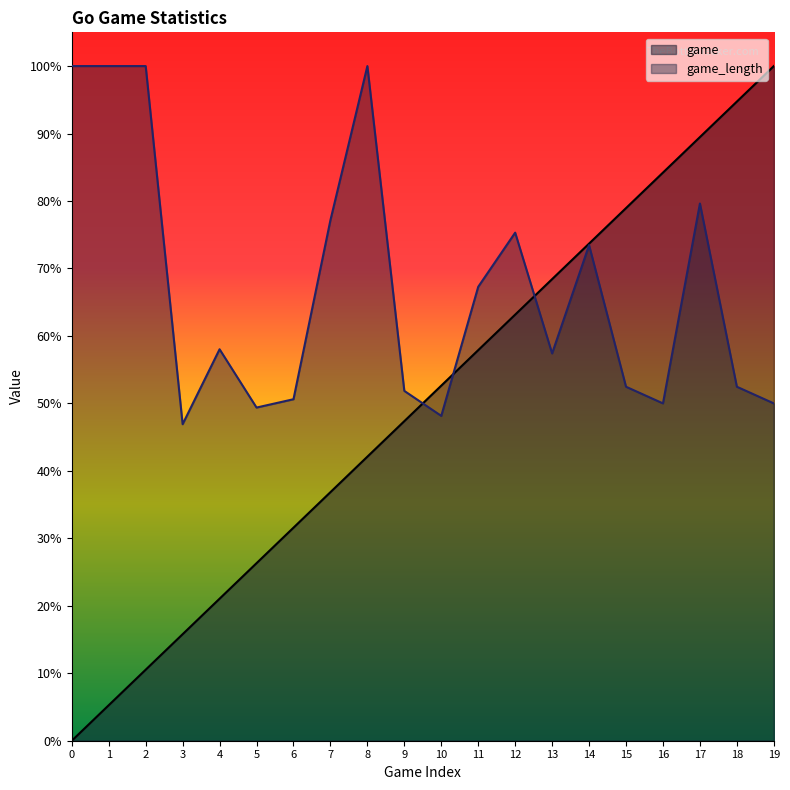

What is the value of the game point at the 20th from the left?

1.0